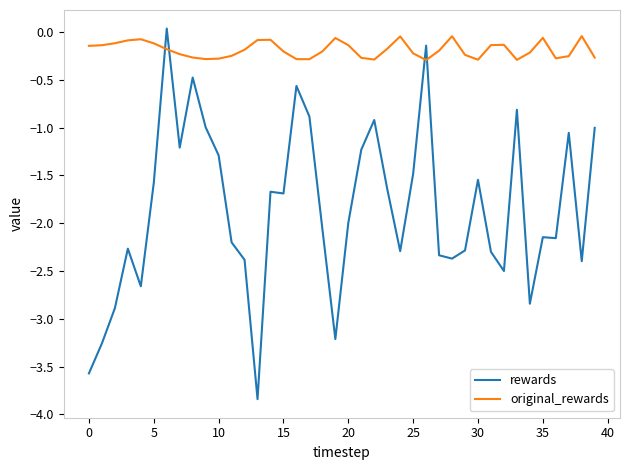

How many intersections are there between original_rewards and rewards?

4